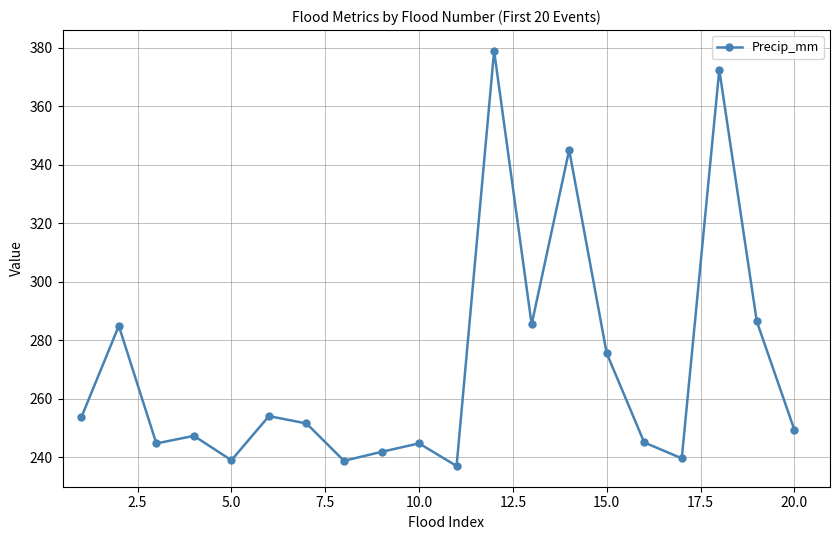

True or false: the data has more than 1 interior local peaks.

True